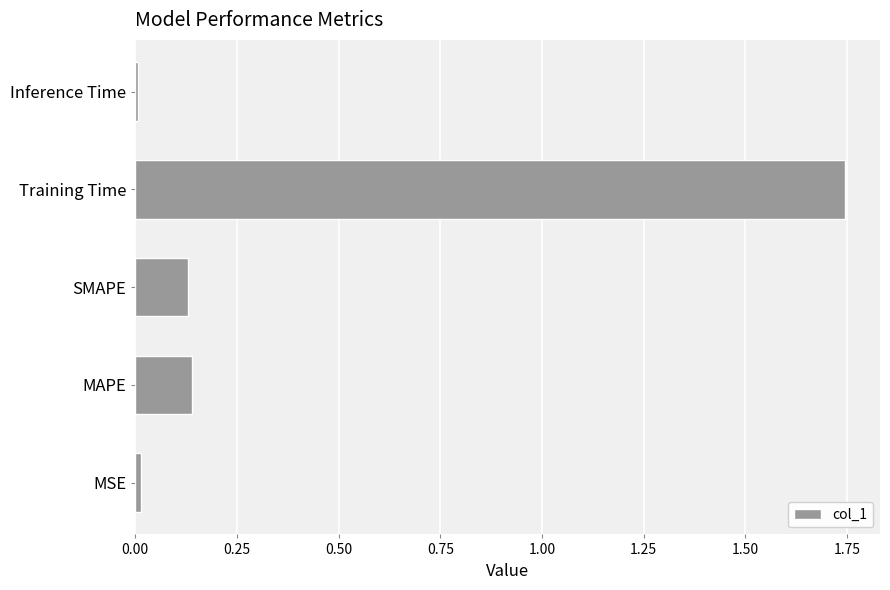

Between SMAPE and Inference Time, which is larger?

SMAPE